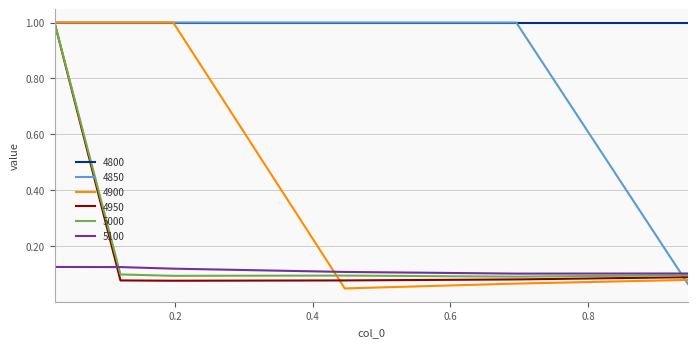

Count the 4850 values in the range 1 to 2.

5